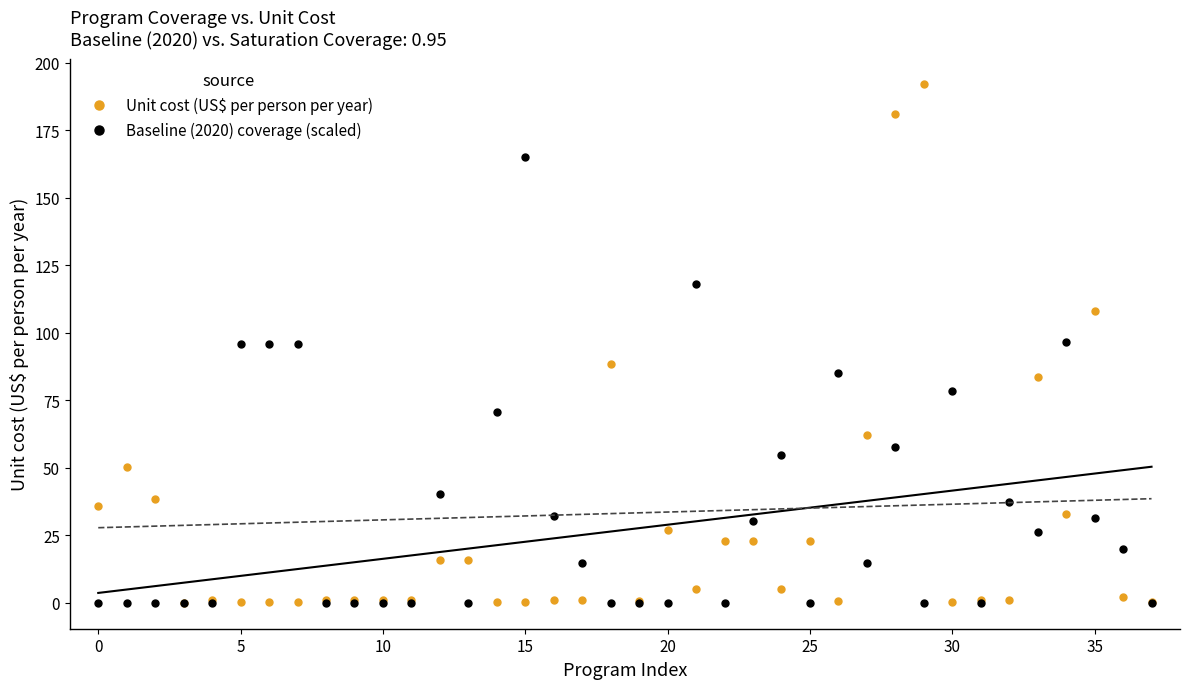

True or false: Unit cost (US$ per person per year) and Baseline (2020) coverage (scaled) intersect in this chart.

True